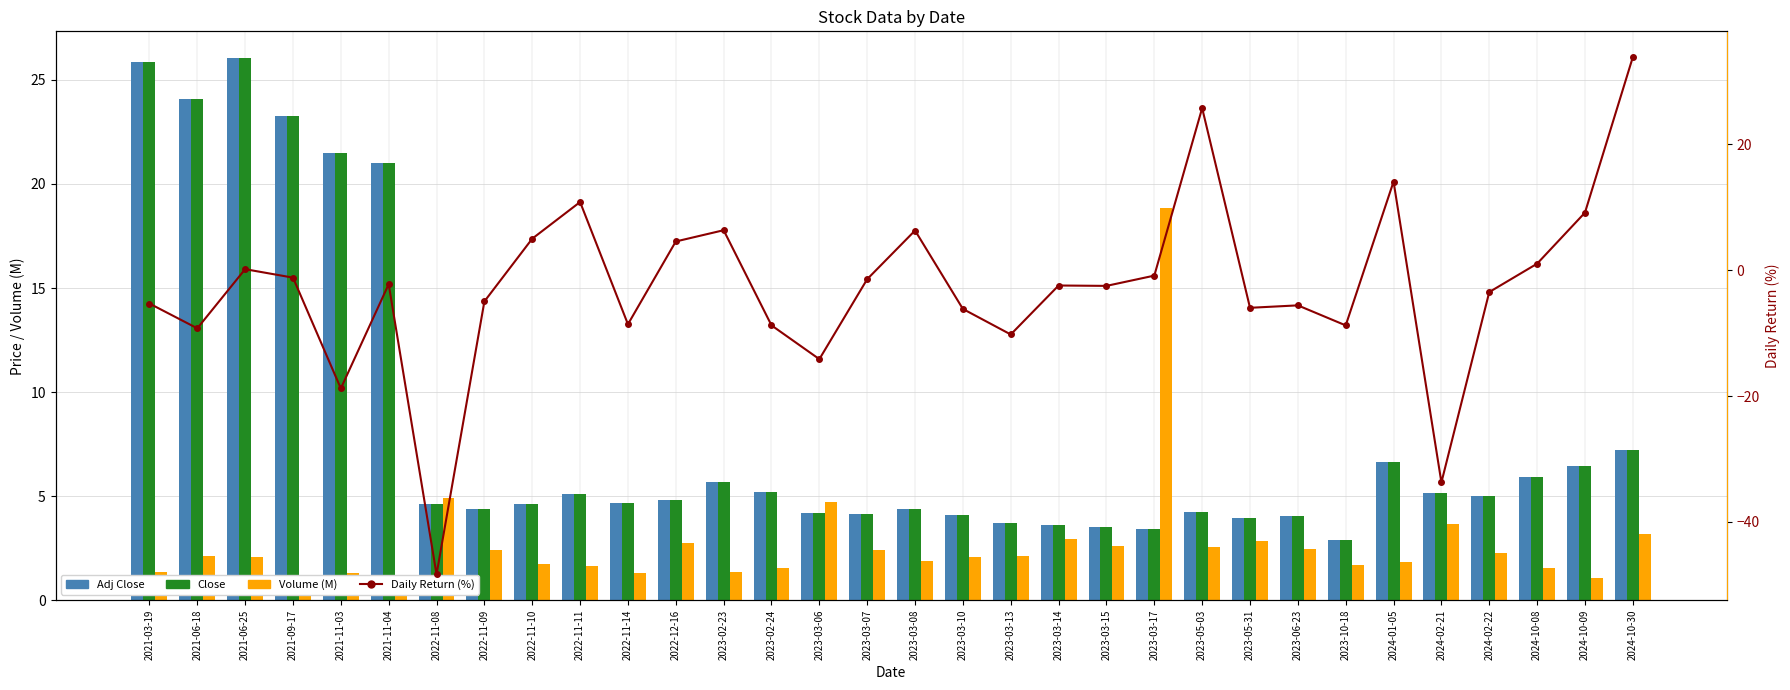

Rank the series at 2023-02-24 from highest to lowest value.

Adj Close, Close, Volume (M), Daily Return (%)